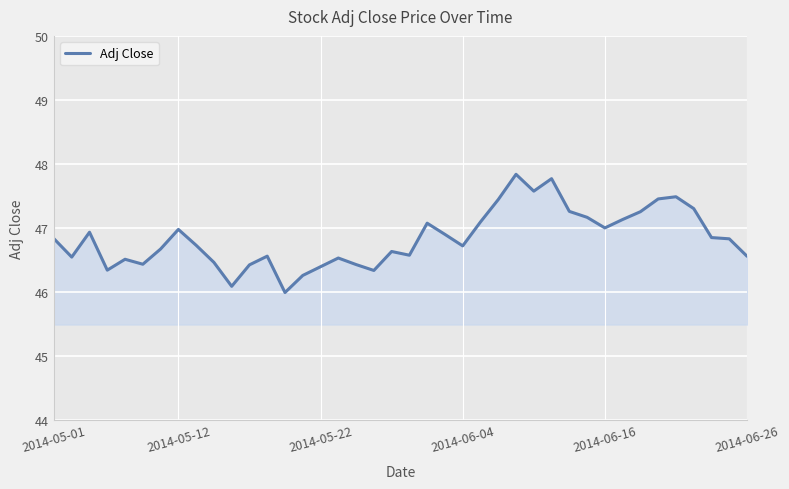

What is the difference between the maximum and minimum values?

1.8